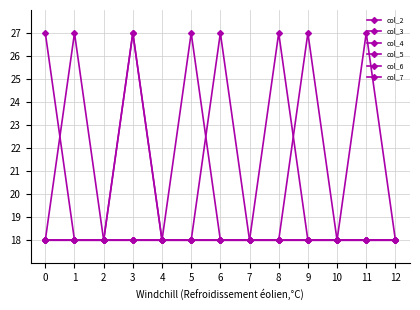

Does the chart have visible grid lines?

Yes